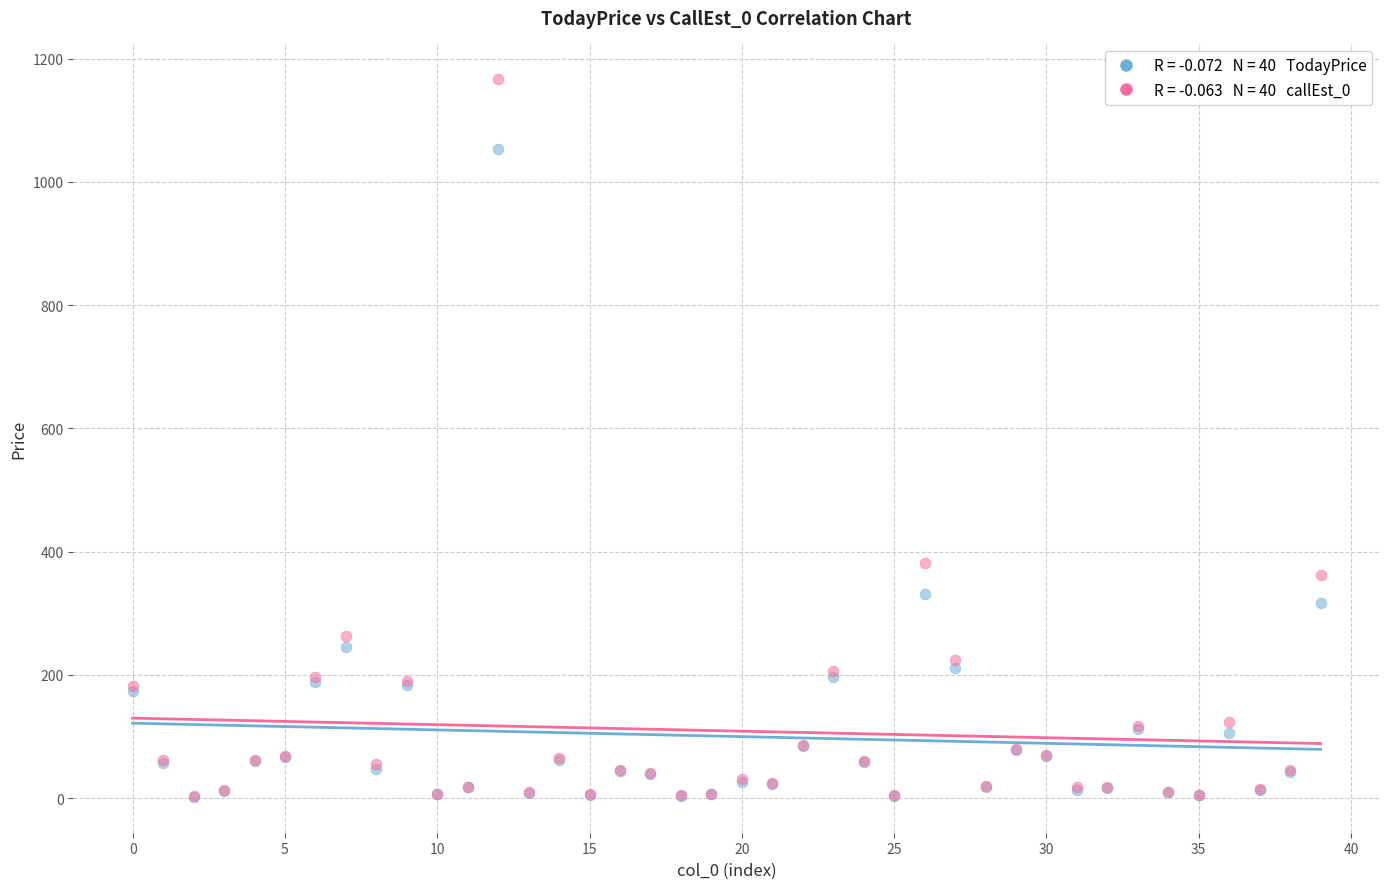

Across all series, what Y value is closest to 584?

381.4